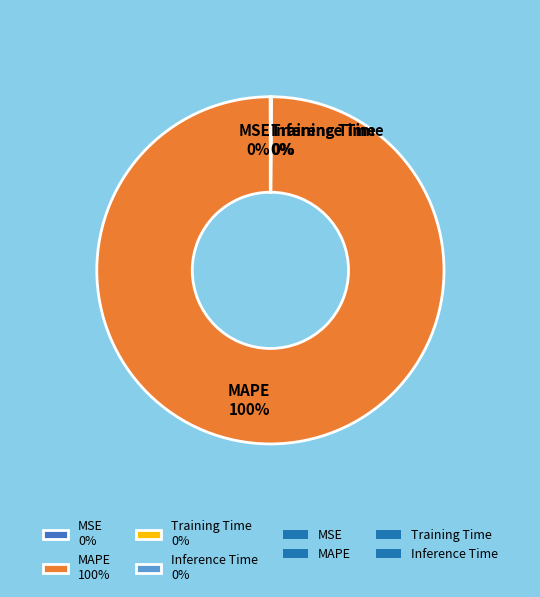

To the nearest percent, what is the average slice percentage?

25%